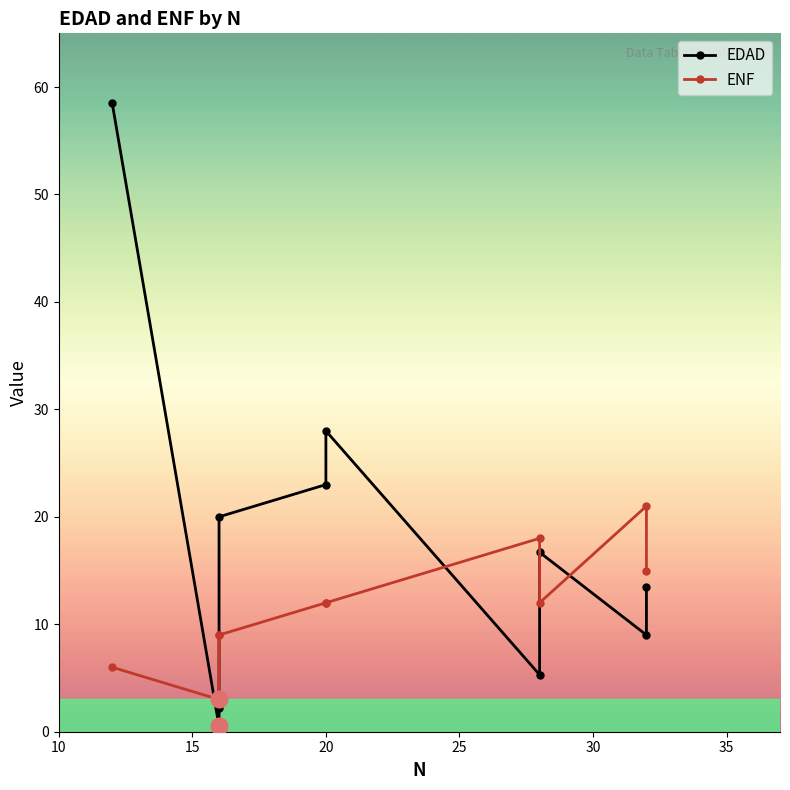

How many interior local peaks does the EDAD series have?

2